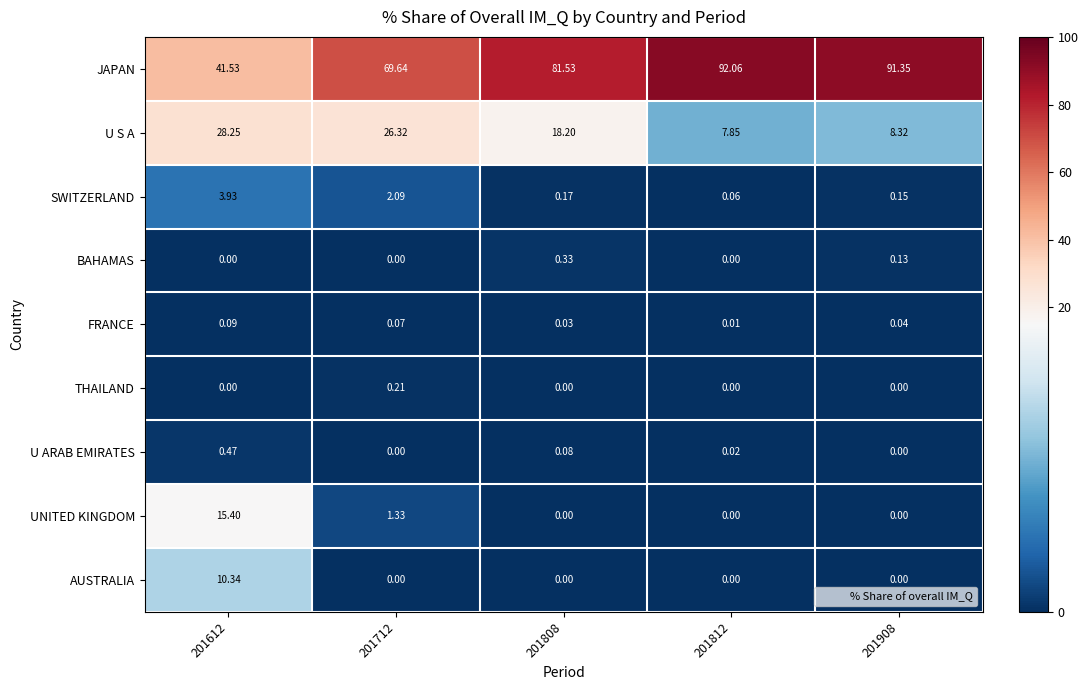

Rank the series by their maximum value, from highest to lowest.

JAPAN, U S A, UNITED KINGDOM, AUSTRALIA, SWITZERLAND, U ARAB EMIRATES, BAHAMAS, THAILAND, FRANCE